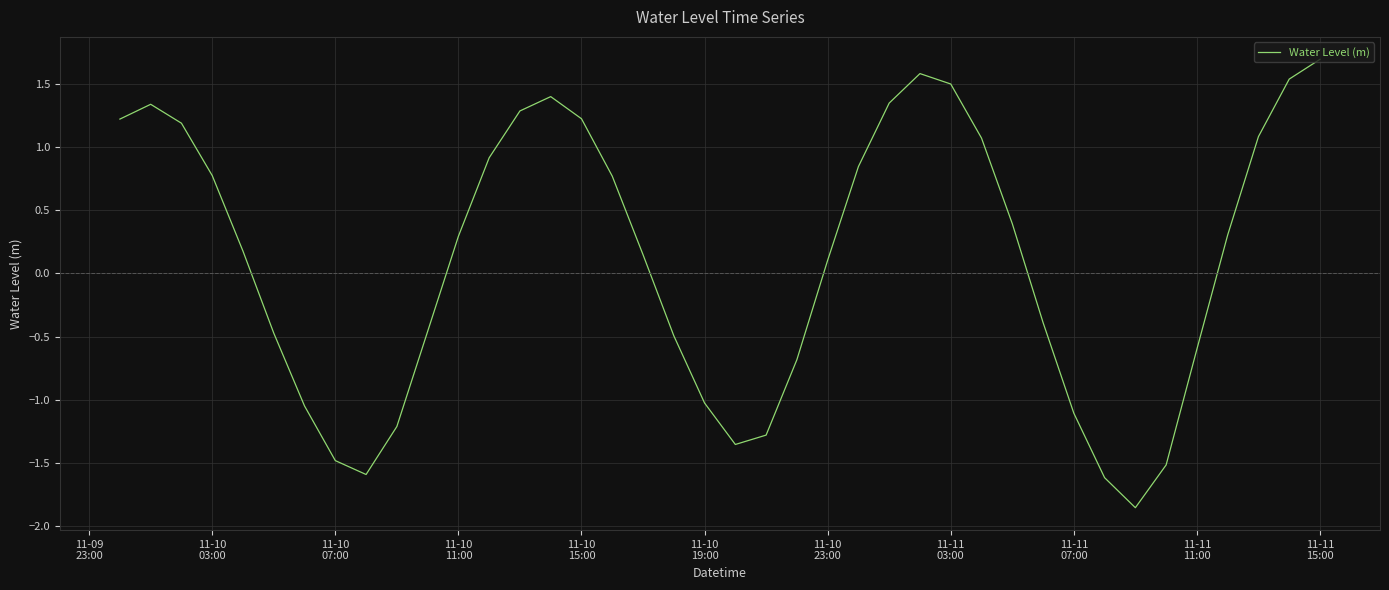

What is the difference between the maximum and minimum values?

3.6